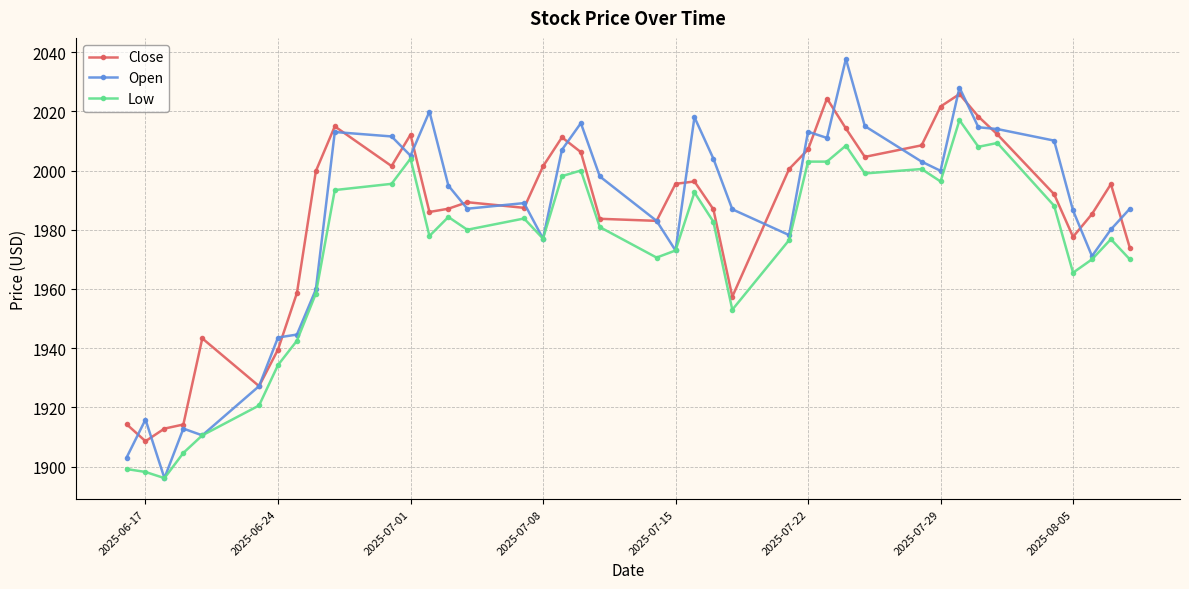

Which series has the largest range (max minus min)?

Open